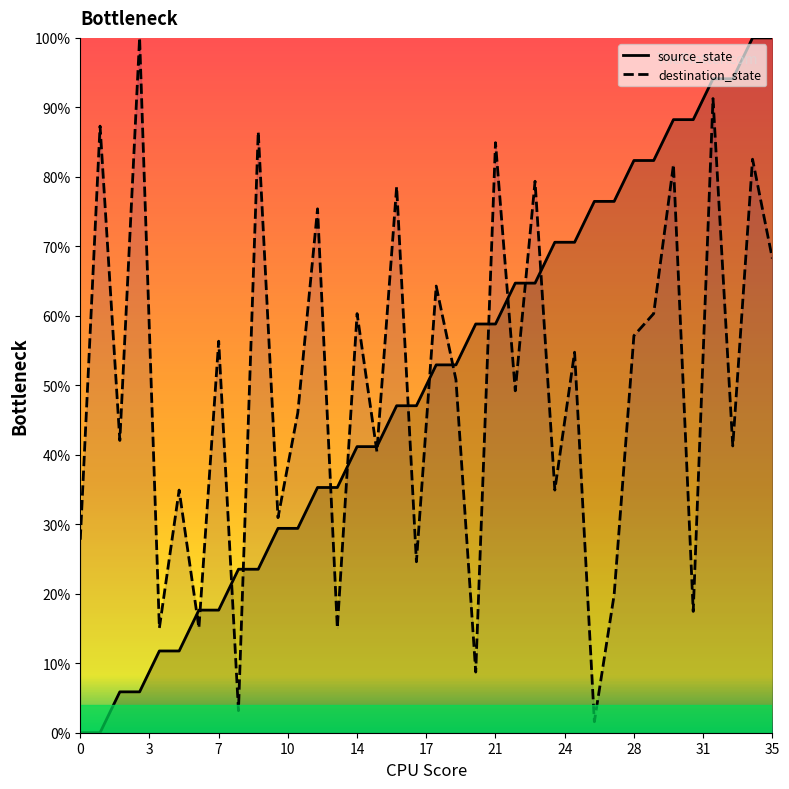

What is the greatest value displayed?

100.0